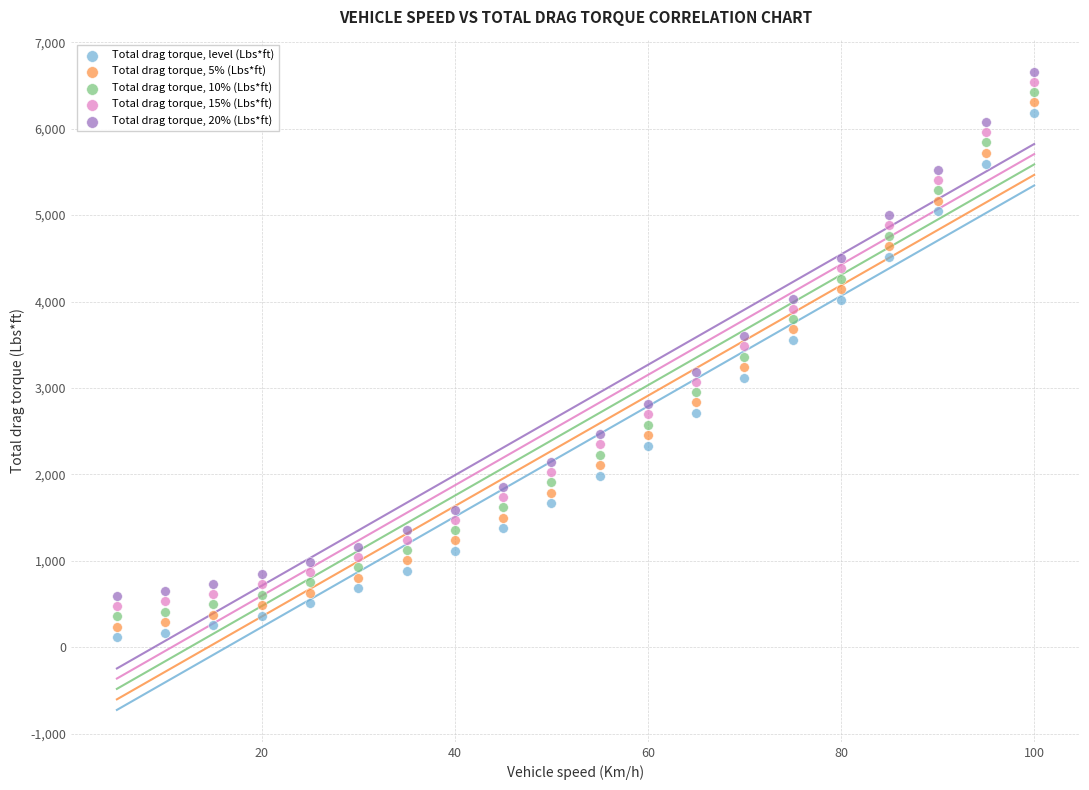

Across all data points, what is the range of X values (max minus min)?

95.0